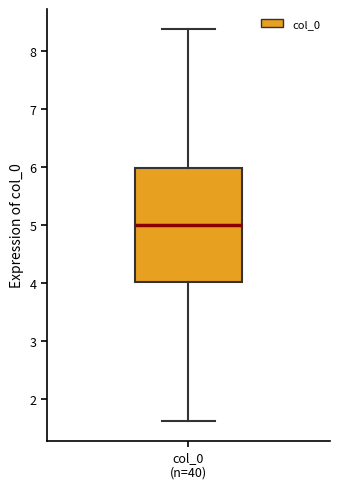

Where does the upper whisker of the box for col_0 (n=40) end on the y-axis? The values are not printed on the chart, so give them approximately, as read against the axis.

8.4